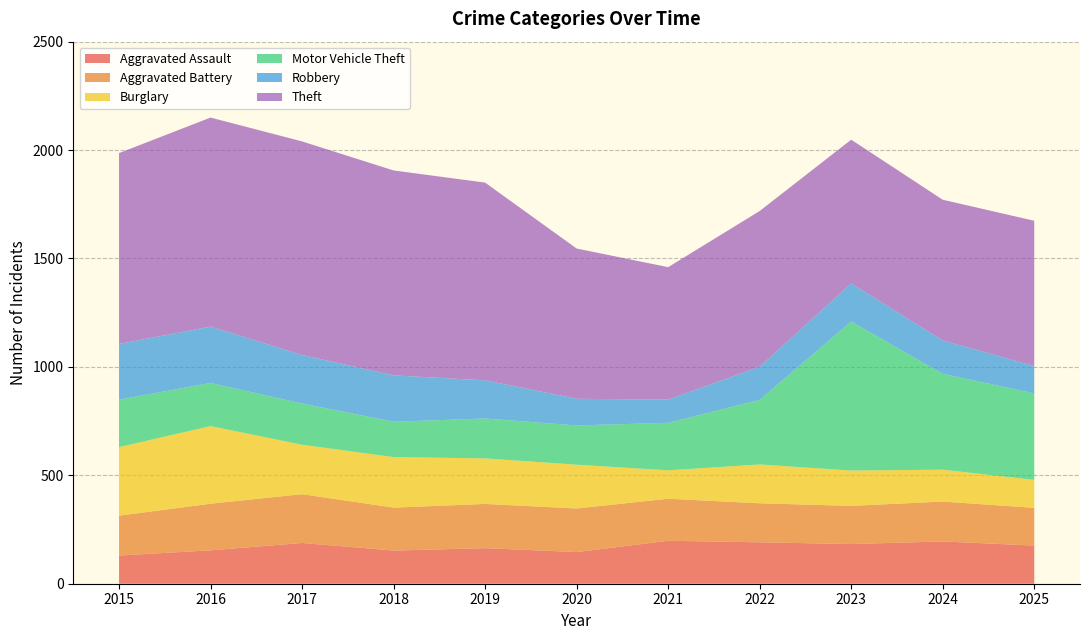

Reading right to left, transcribe all the data shown in this chart.

Aggravated Assault: 176	195	183	191	198	146	164	153	188	154	130
Aggravated Battery: 174	184	176	180	194	201	204	198	225	215	184
Burglary: 129	147	163	179	131	202	210	233	228	358	316
Motor Vehicle Theft: 399	442	687	298	219	181	184	163	190	199	219
Robbery: 126	154	176	153	107	123	176	214	224	260	257
Theft: 670	649	663	718	611	693	912	945	985	964	880